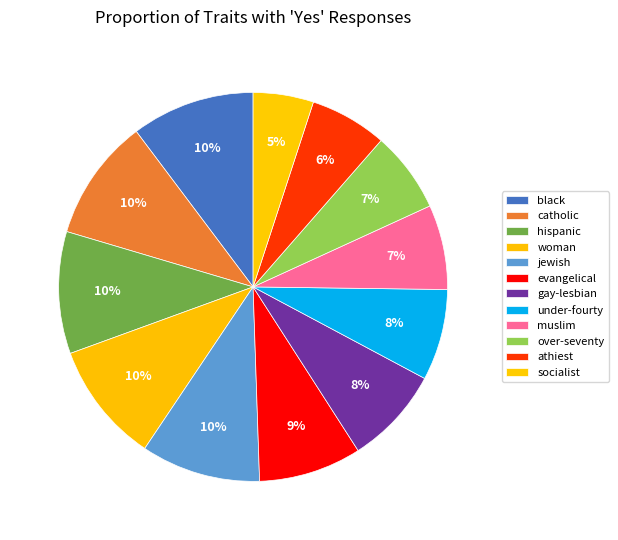

Does any single category account for the majority?

No